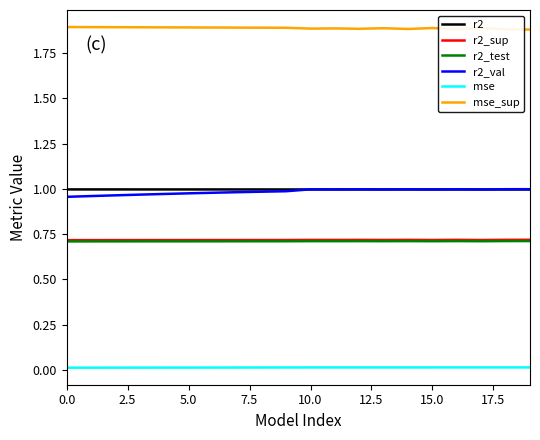

What are all the series names shown in the legend?

r2, r2_sup, r2_test, r2_val, mse, mse_sup